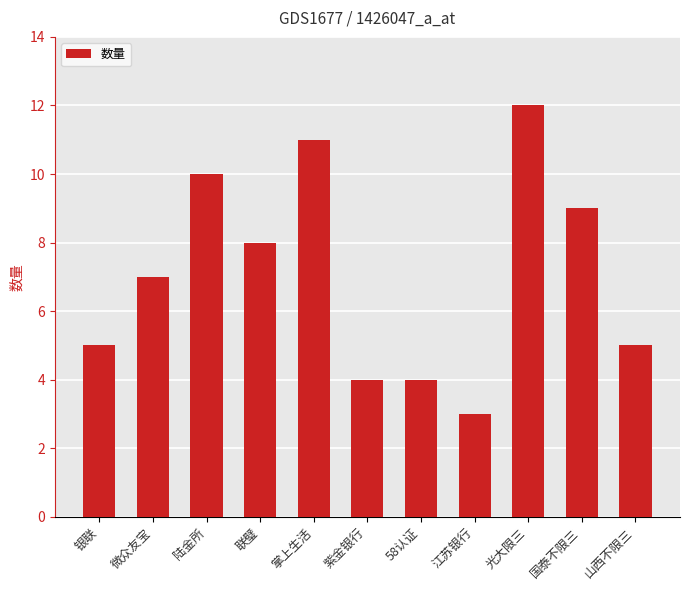

What value does the data have at 陆金所?

10